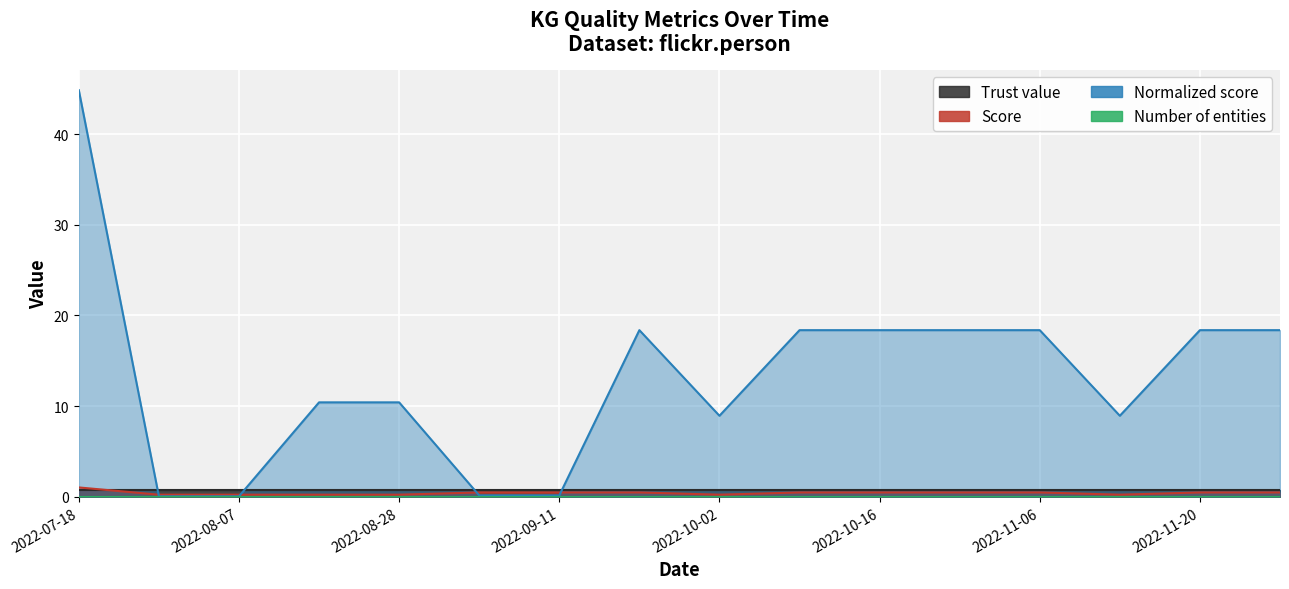

What is the value of the Score point at the 8th from the left?

0.5